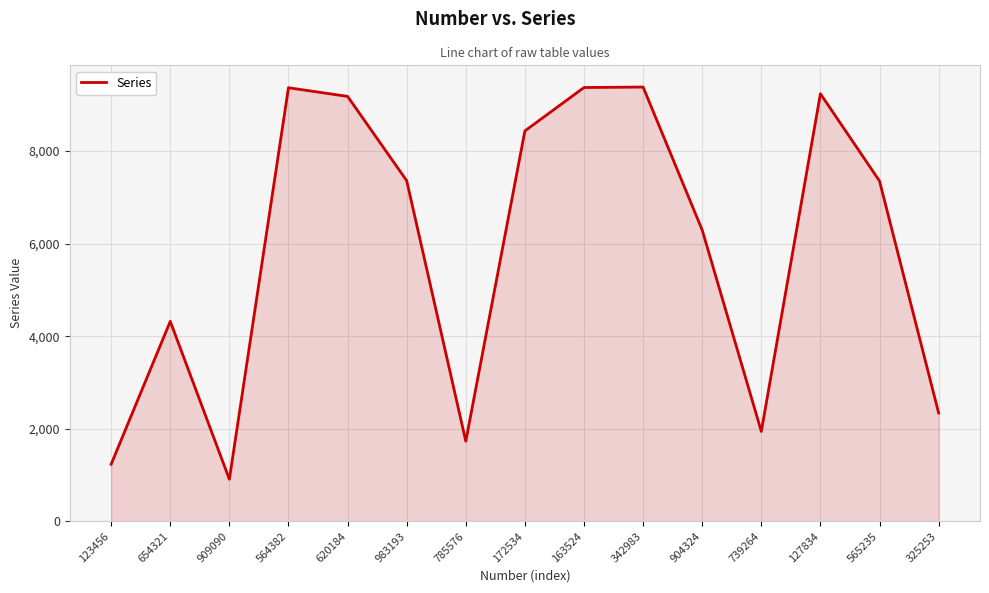

What is the ratio of the value at 785576 to the value at 342983?

0.2